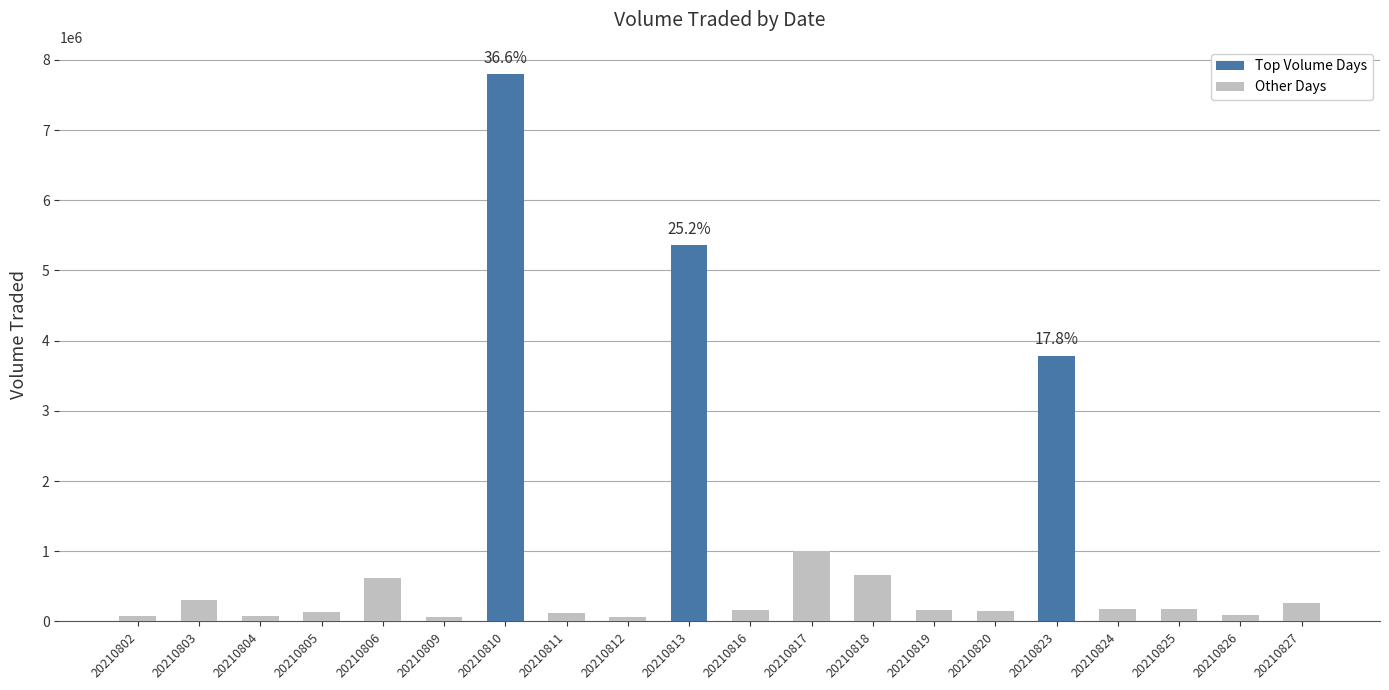

Is it true that the value at 20210820 is 152000?

True